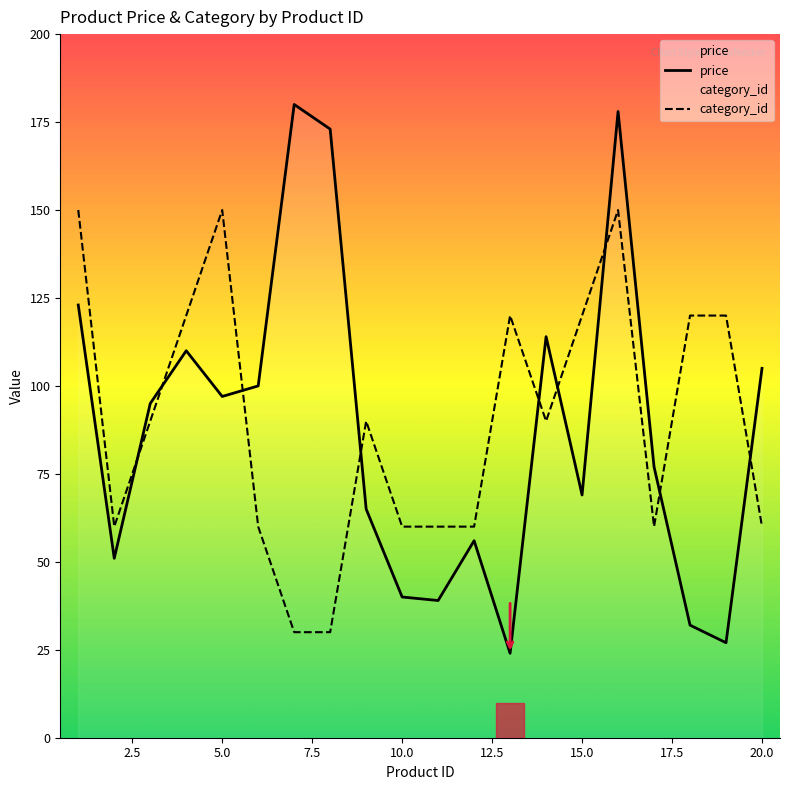

What is the difference between the maximum and minimum values in the price series?

156